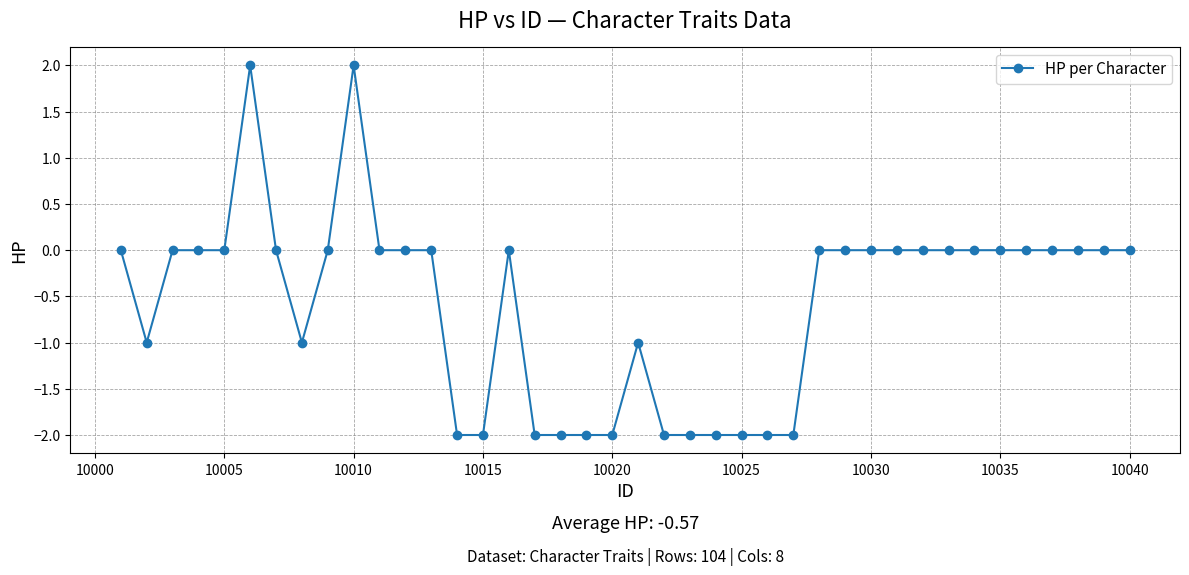

True or false: the data has more than 1 interior local peaks.

True